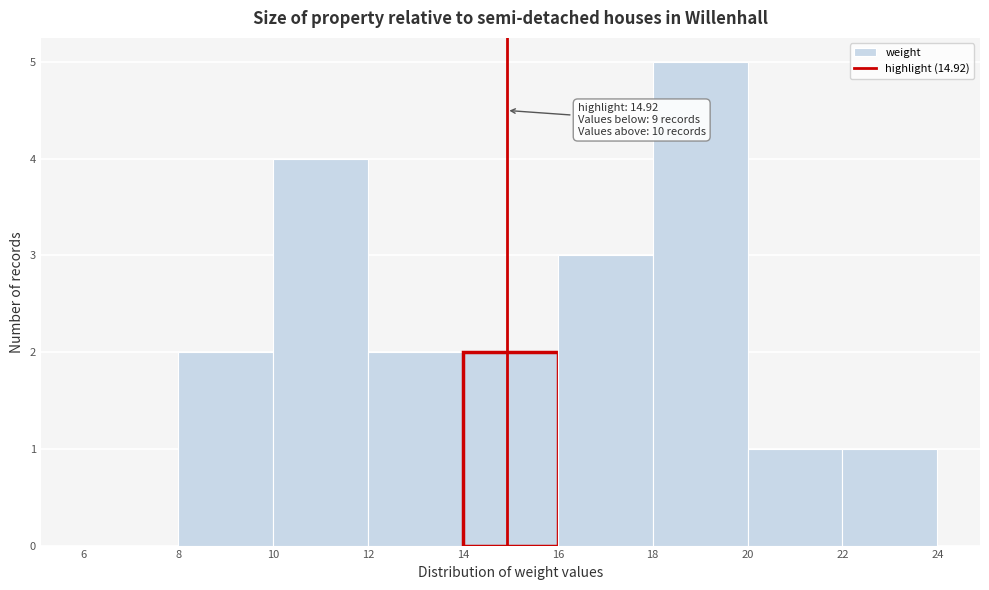

Which range on the x-axis has the tallest bar?

18 to 20